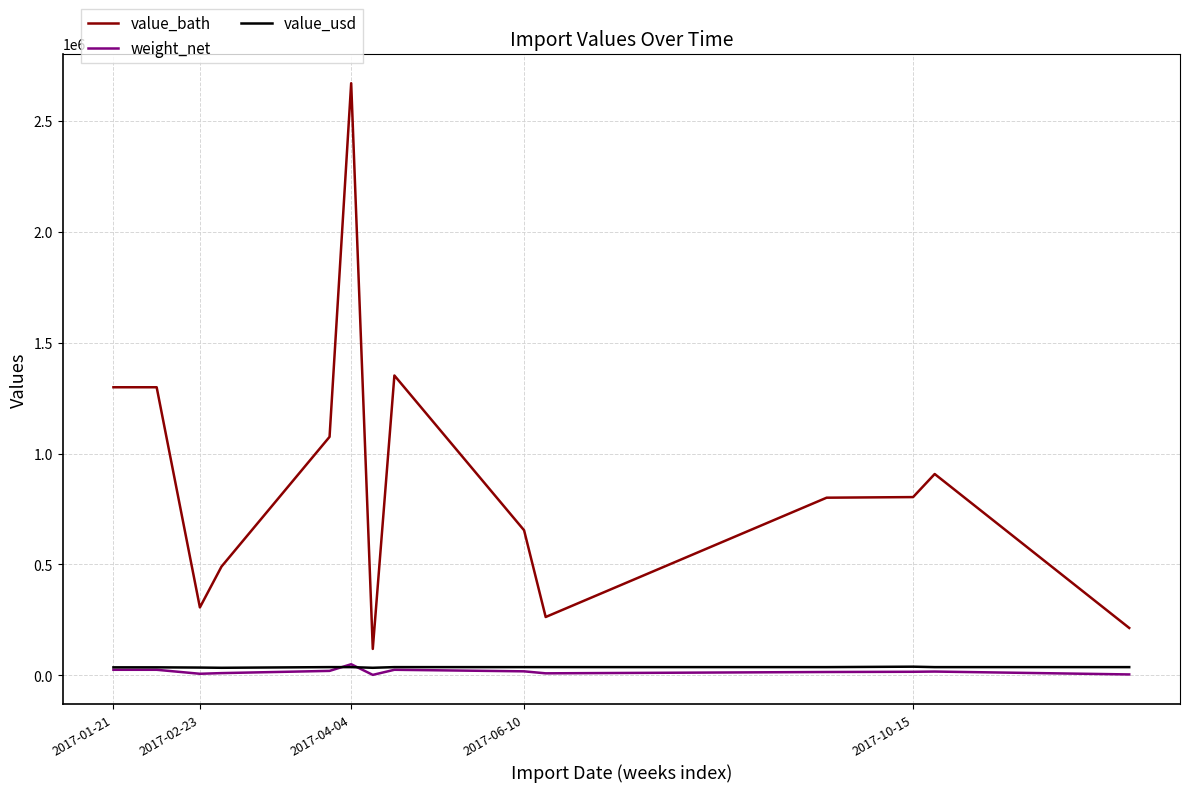

Which series has the largest total across all categories?

value_bath